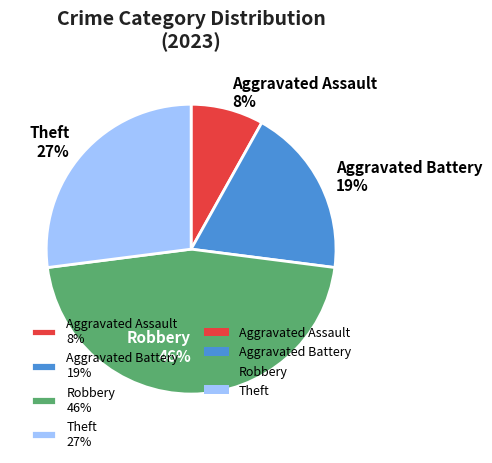

Is it true that Robbery is 55% of the pie?

False